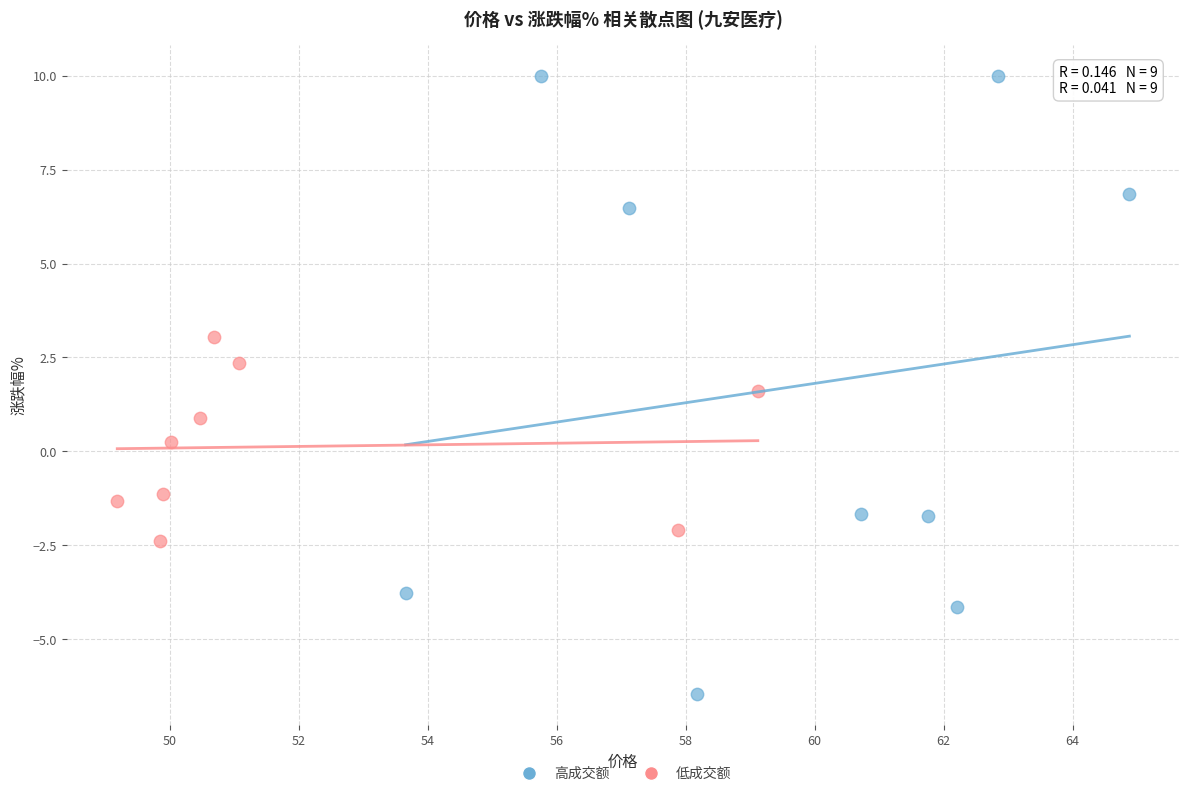

Which series reaches the minimum Y coordinate?

高成交额